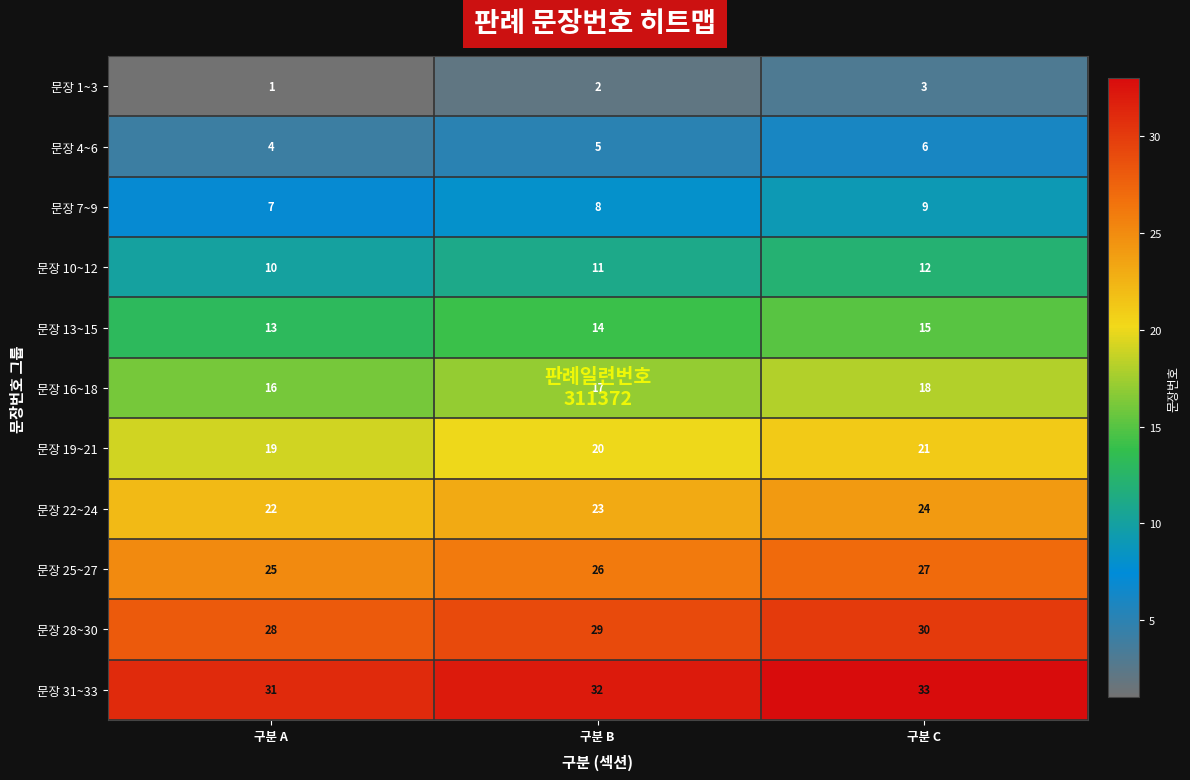

Rank the series at 구분 A from highest to lowest value.

문장 31~33, 문장 28~30, 문장 25~27, 문장 22~24, 문장 19~21, 문장 16~18, 문장 13~15, 문장 10~12, 문장 7~9, 문장 4~6, 문장 1~3